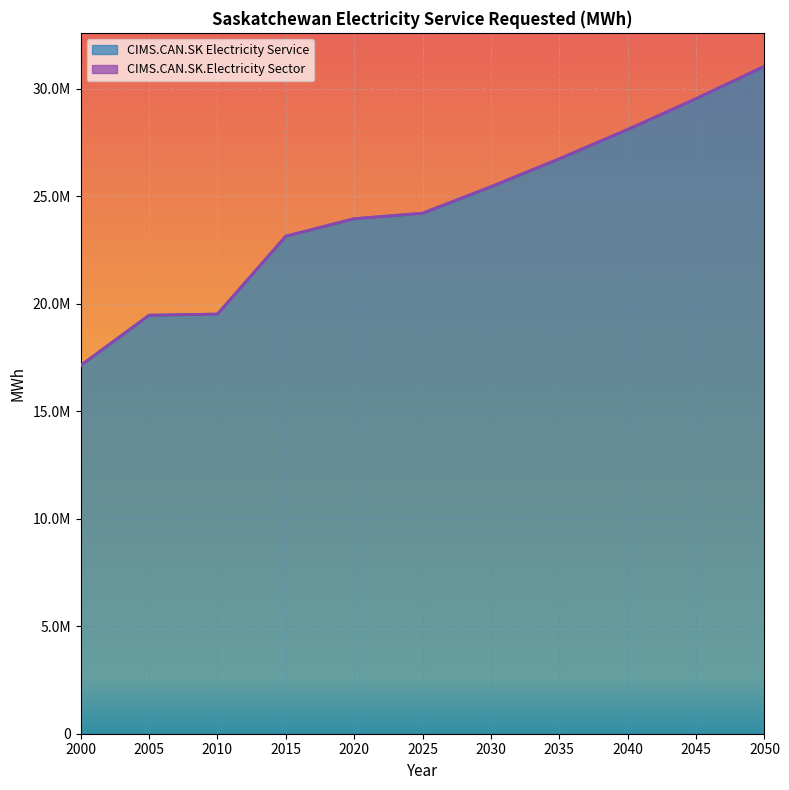

True or false: the data shows 19460443.0 at 2005.

True